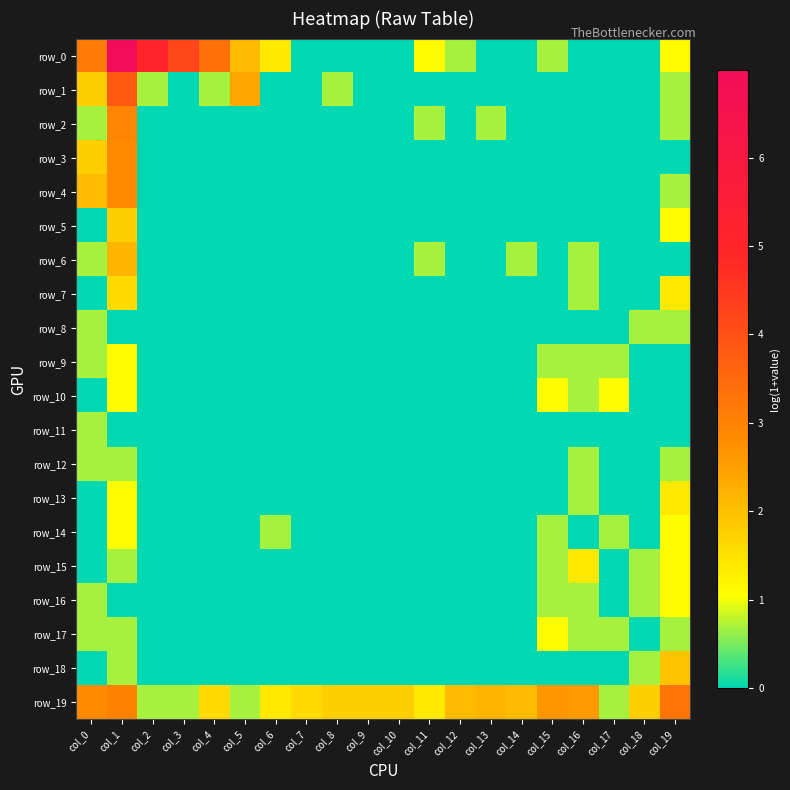

Which series has the largest total across all categories?

row_19